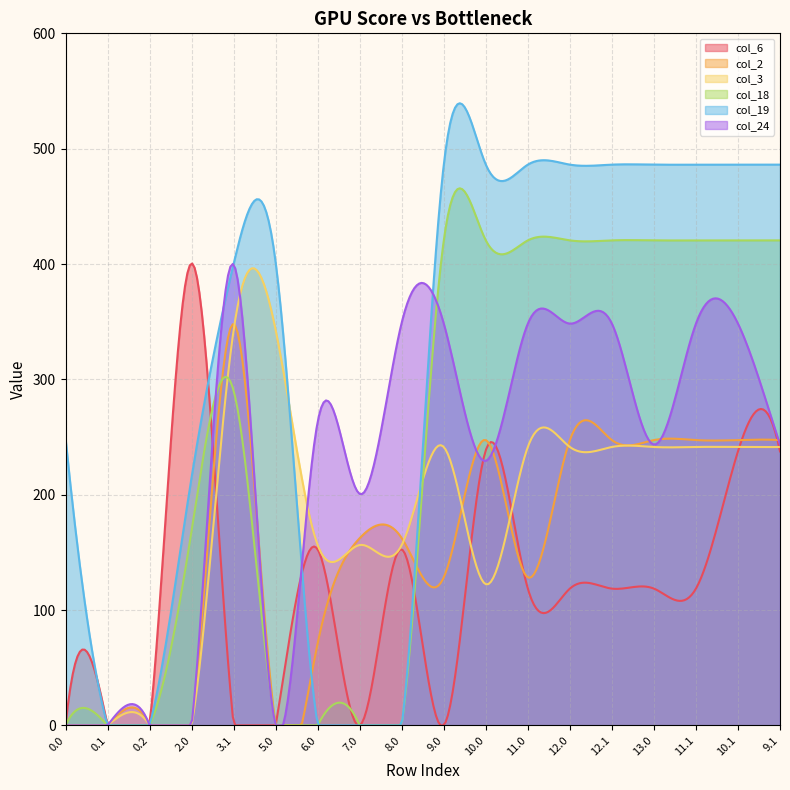

The col_6 series shows -181.2 at 0.2. True or false?

False